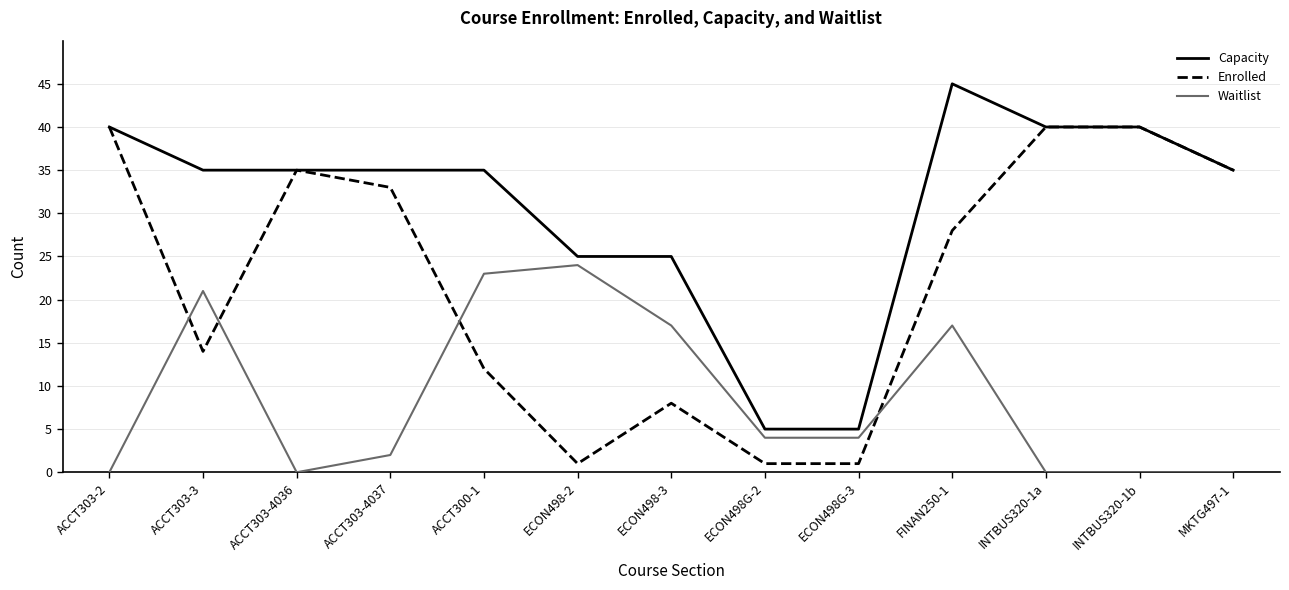

What position from the left is ACCT303-2?

1